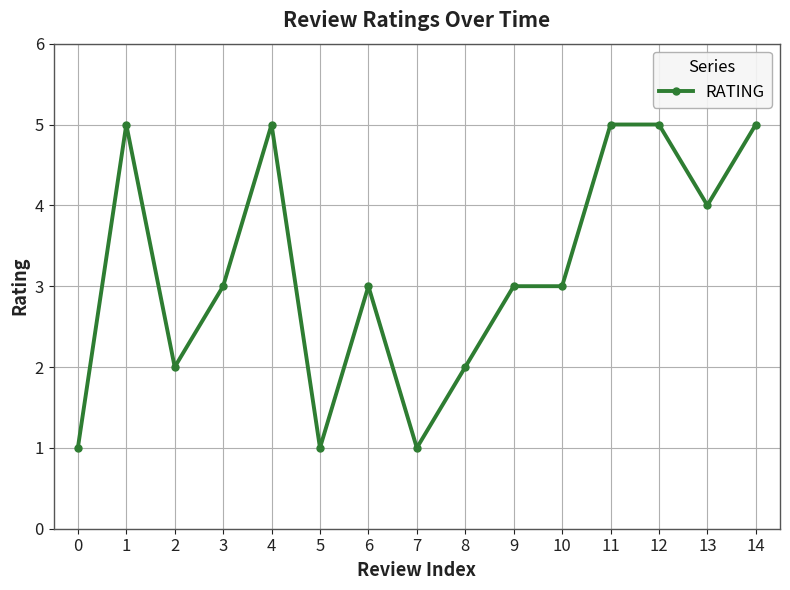

What is the maximum value shown in the chart?

5